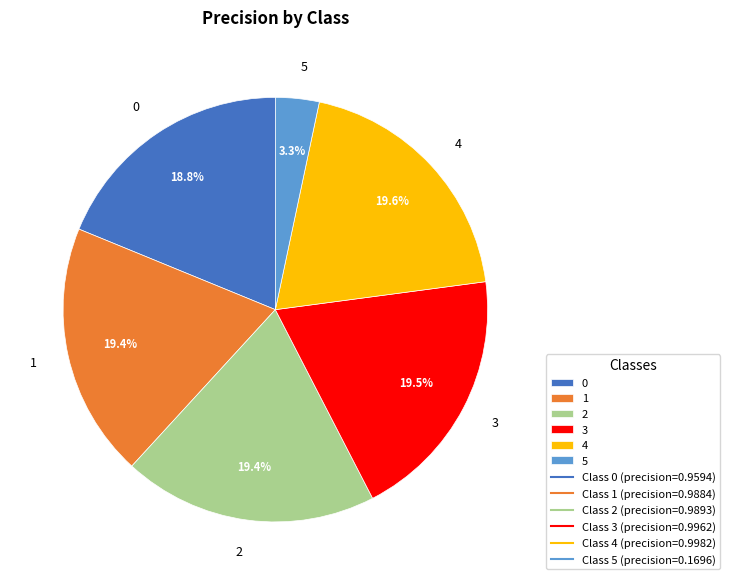

The 2 slice represents 7% of the pie. True or false?

False